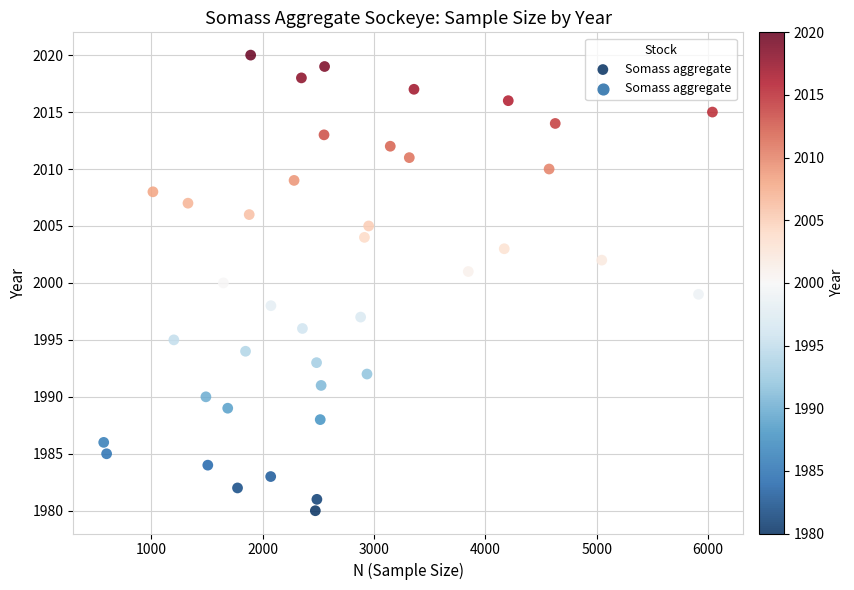

What is the range of X values (max minus min)?

5468